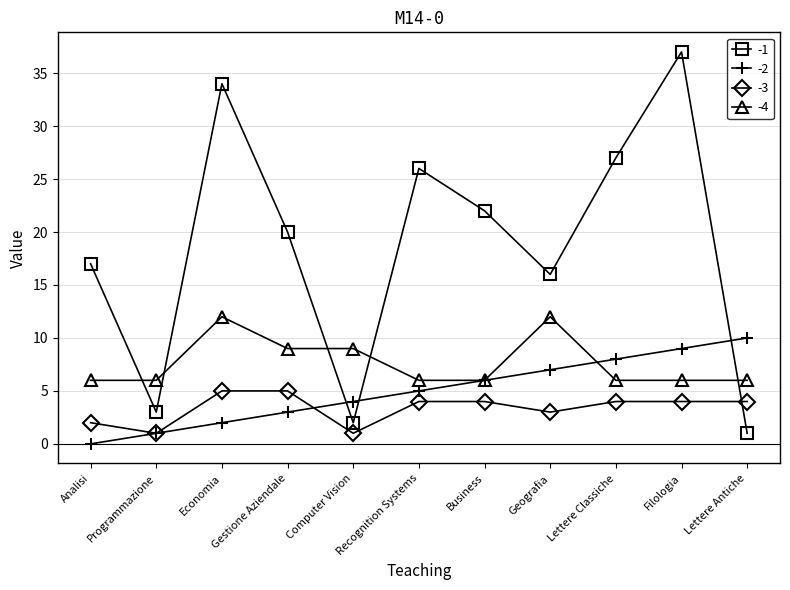

What position from the right is Analisi?

11